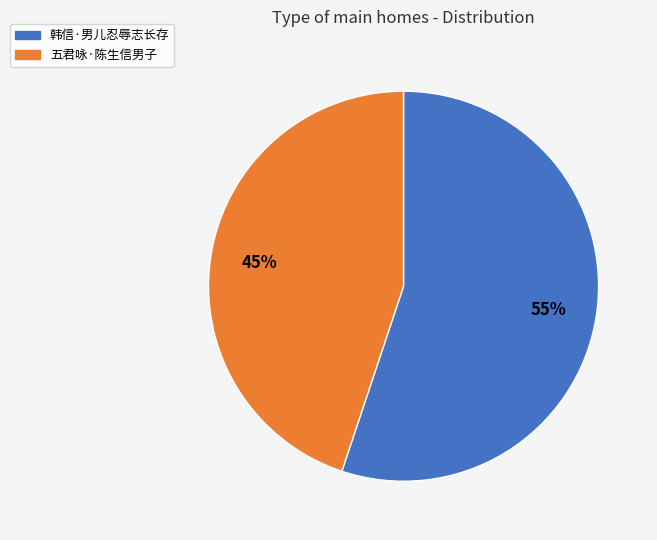

Rank the categories by value from highest to lowest.

韩信·男儿忍辱志长存, 五君咏·陈生信男子